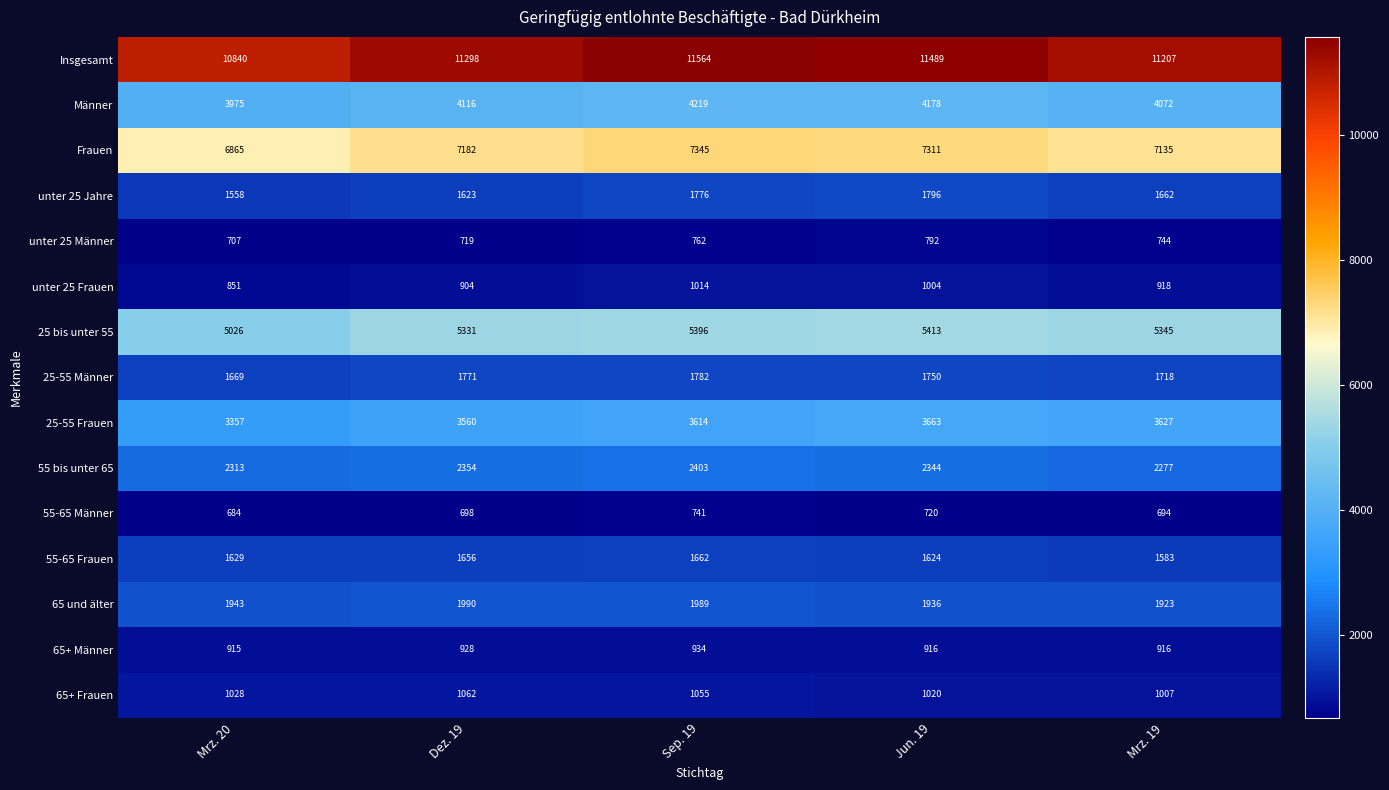

What is the sum of all 25-55 Frauen values?

17821